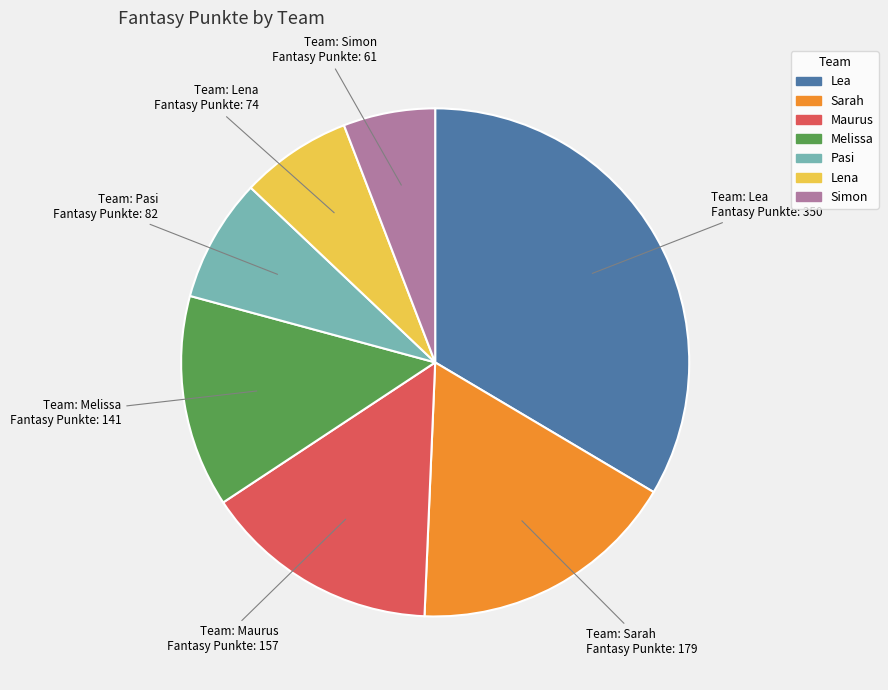

Combined, do Lena and Pasi account for over 50%?

No